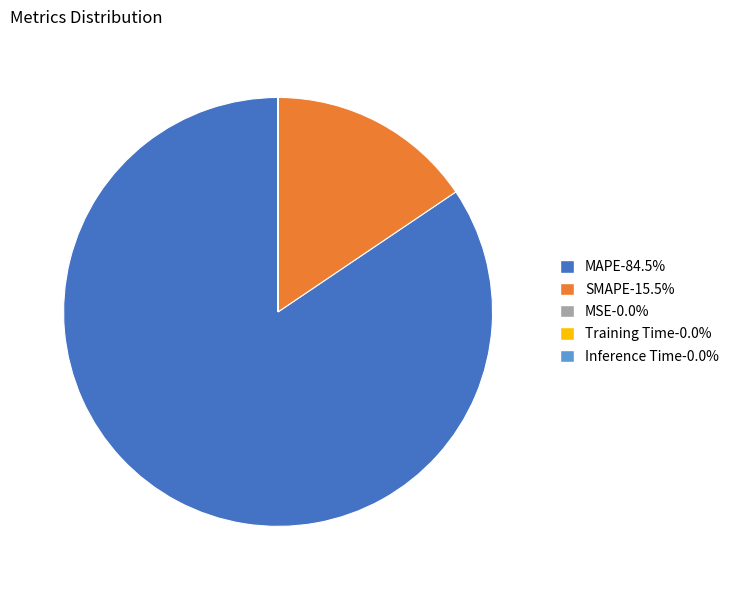

Is there any slice that represents more than half of the pie?

Yes